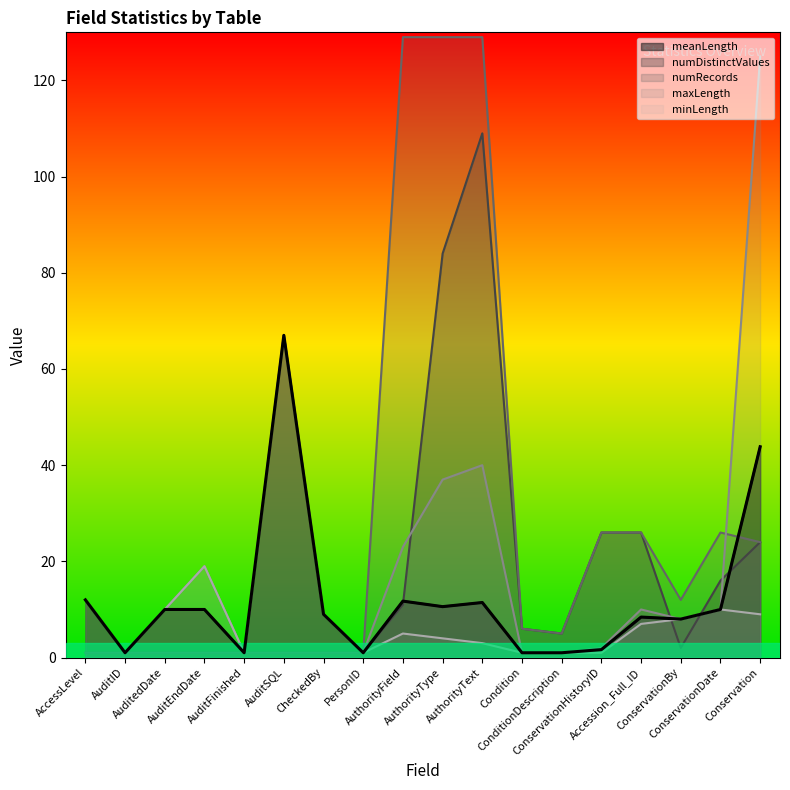

Reading left to right, list all the values displayed in this chart.

meanLength: 12.0	1.0	10.0	10.0	1.0	67.0	9.0	1.0	11.7	10.6	11.4	1.0	1.0	1.7	8.4	8.0	10.0	43.8
numDistinctValues: 1.0	1.0	1.0	1.0	1.0	1.0	1.0	1.0	11.0	84.0	109.0	6.0	5.0	26.0	26.0	2.0	16.0	24.0
numRecords: 1.0	1.0	1.0	1.0	1.0	1.0	1.0	1.0	129.0	129.0	129.0	6.0	5.0	26.0	26.0	12.0	26.0	24.0
maxLength: 12.0	1.0	10.0	19.0	1.0	67.0	9.0	1.0	23.0	37.0	40.0	1.0	1.0	2.0	10.0	8.0	10.0	125.0
minLength: 12.0	1.0	10.0	19.0	1.0	67.0	9.0	1.0	5.0	4.0	3.0	1.0	1.0	1.0	7.0	8.0	10.0	9.0